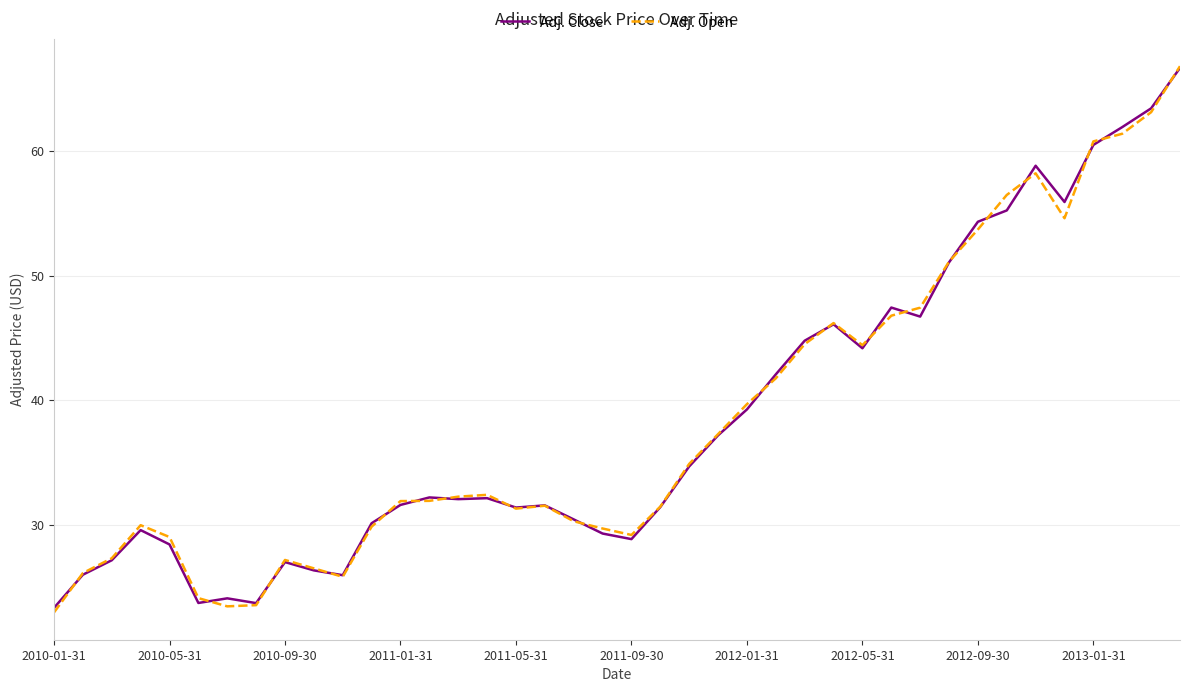

What is the minimum value for Adj. Open?

23.0